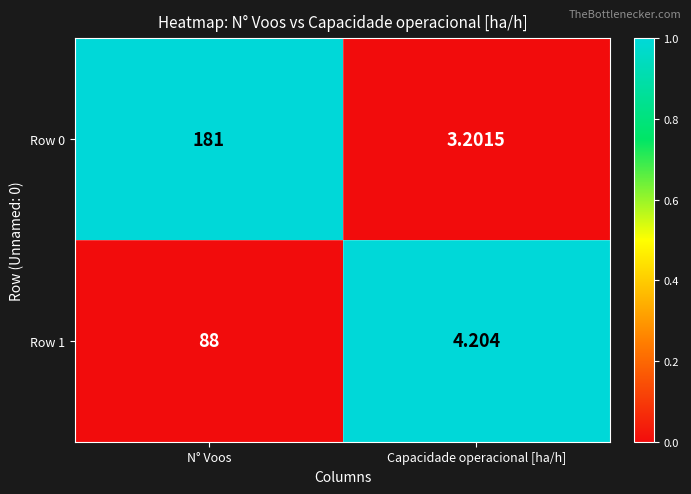

Is the value of Row 0 at Capacidade operacional [ha/h] greater than the value of Row 1 at N° Voos?

No